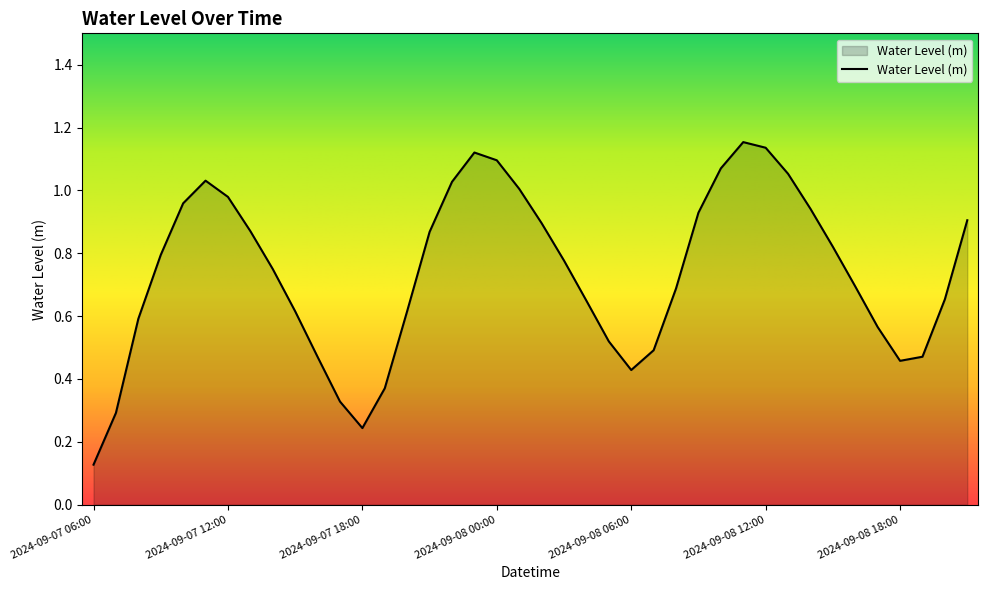

List the labels in order of value, smallest first.

2024-09-07 06:00, 2024-09-07 18:00, 2024-09-07 07:00, 2024-09-07 17:00, 2024-09-07 19:00, 2024-09-08 06:00, 2024-09-08 18:00, 2024-09-07 16:00, 2024-09-08 19:00, 2024-09-08 07:00, 2024-09-08 05:00, 2024-09-08 17:00, 2024-09-07 08:00, 2024-09-07 15:00, 2024-09-07 20:00, 2024-09-08 04:00, 2024-09-08 20:00, 2024-09-08 08:00, 2024-09-08 16:00, 2024-09-07 14:00, 2024-09-08 03:00, 2024-09-07 09:00, 2024-09-08 15:00, 2024-09-07 21:00, 2024-09-07 13:00, 2024-09-08 02:00, 2024-09-08 21:00, 2024-09-08 09:00, 2024-09-08 14:00, 2024-09-07 10:00, 2024-09-07 12:00, 2024-09-08 01:00, 2024-09-07 22:00, 2024-09-07 11:00, 2024-09-08 13:00, 2024-09-08 10:00, 2024-09-08 00:00, 2024-09-07 23:00, 2024-09-08 12:00, 2024-09-08 11:00